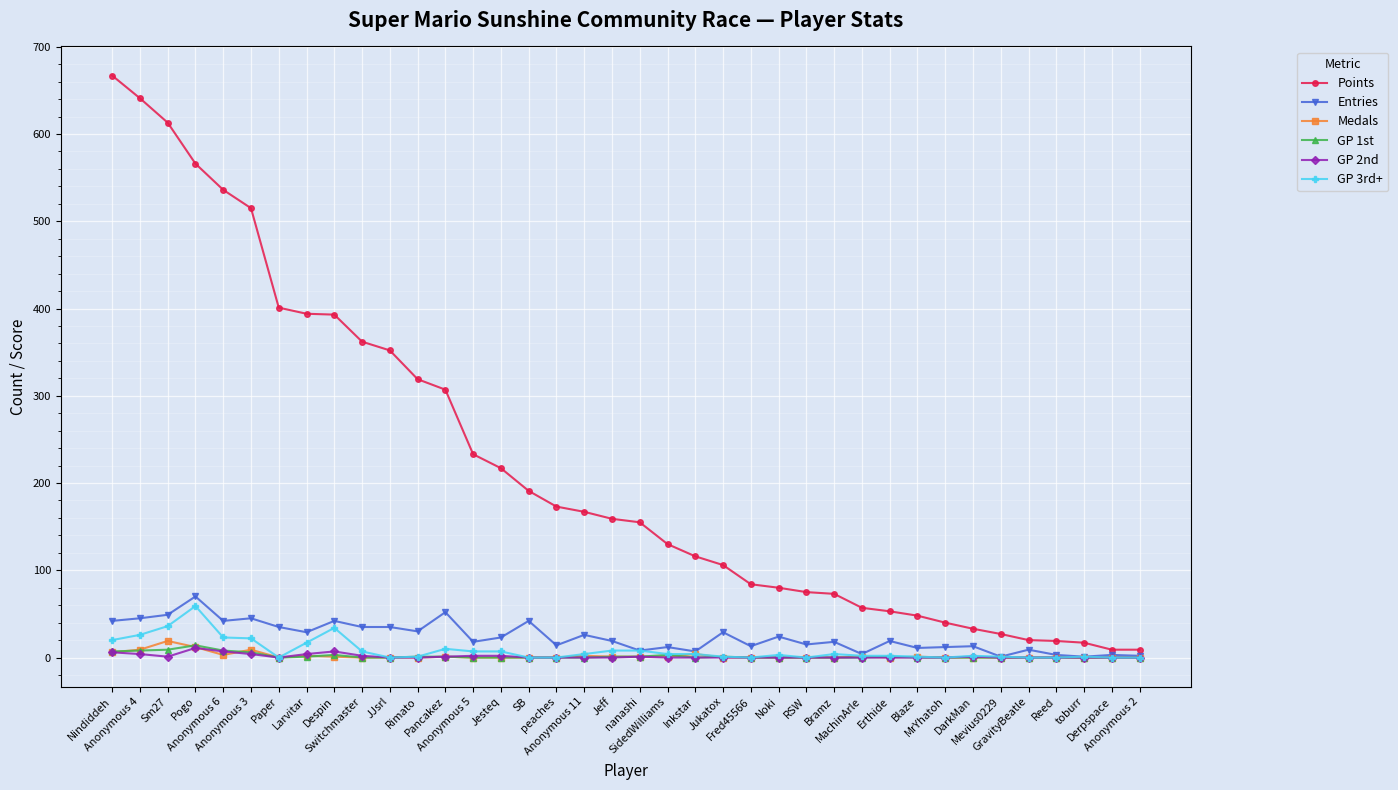

What is the sum of the GP 2nd values at DarkMan and MachinArle?

1